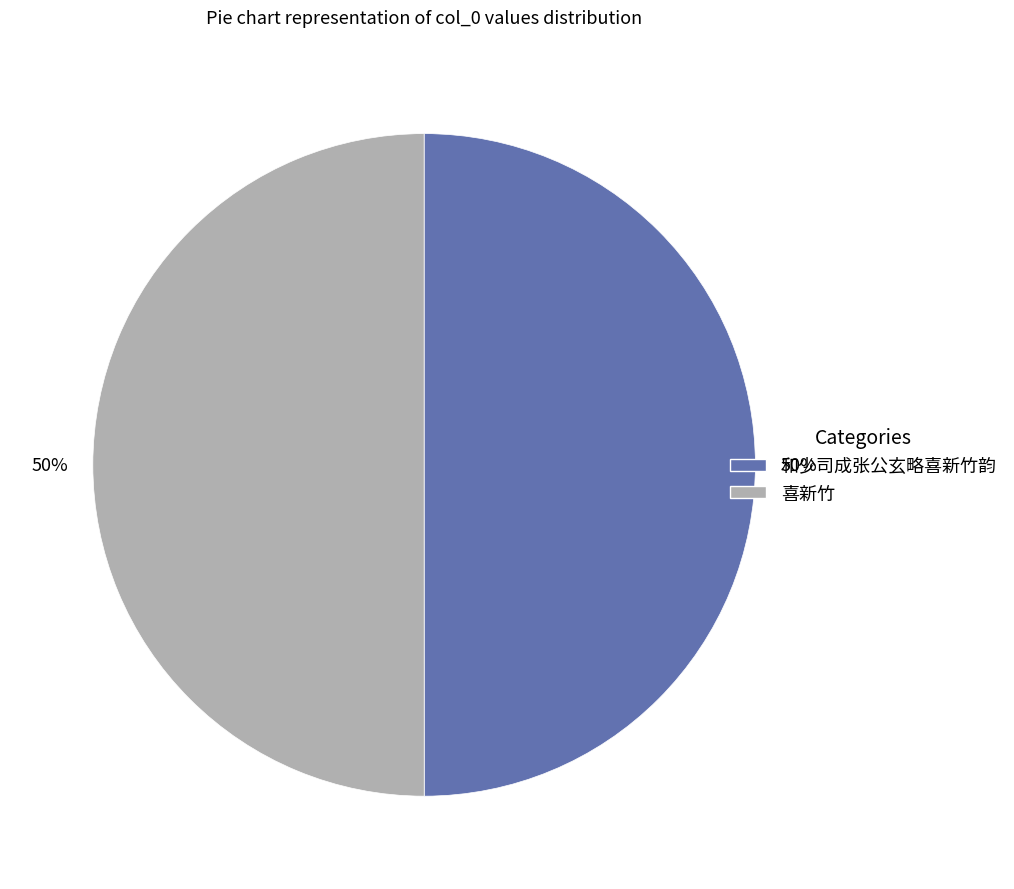

Approximately how many times larger is the value at 和少司成张公玄略喜新竹韵 compared to 喜新竹?

1.0